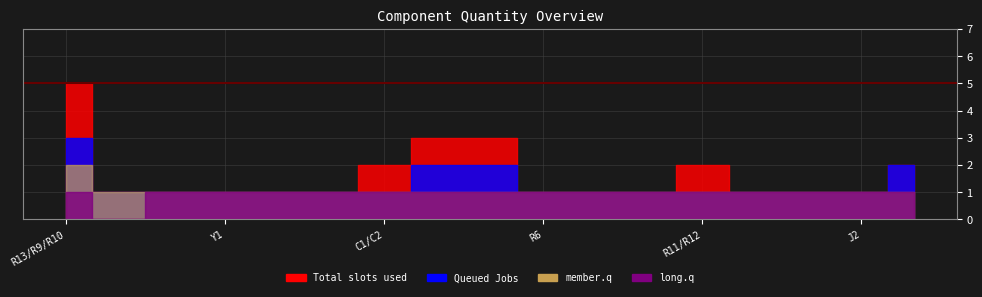

How many data points does each series have?

17